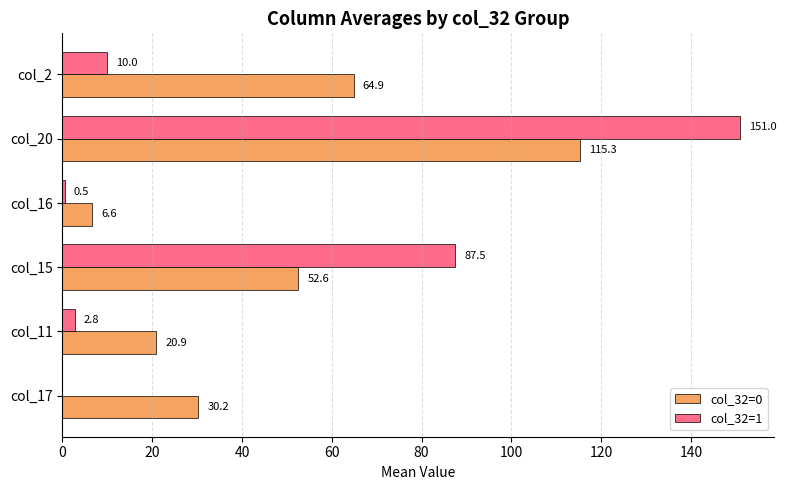

Read the col_32=1 value at col_2.

10.0